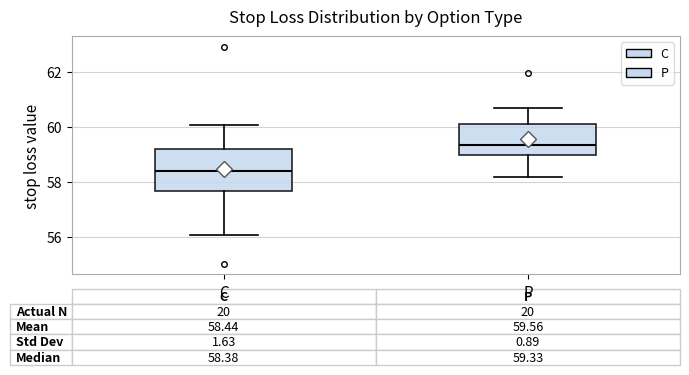

Which box is the tallest, from its lower edge to its upper edge?

C